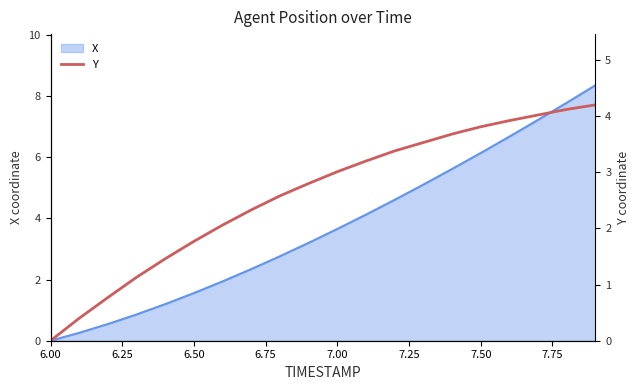

How many lines are shown in the chart?

1